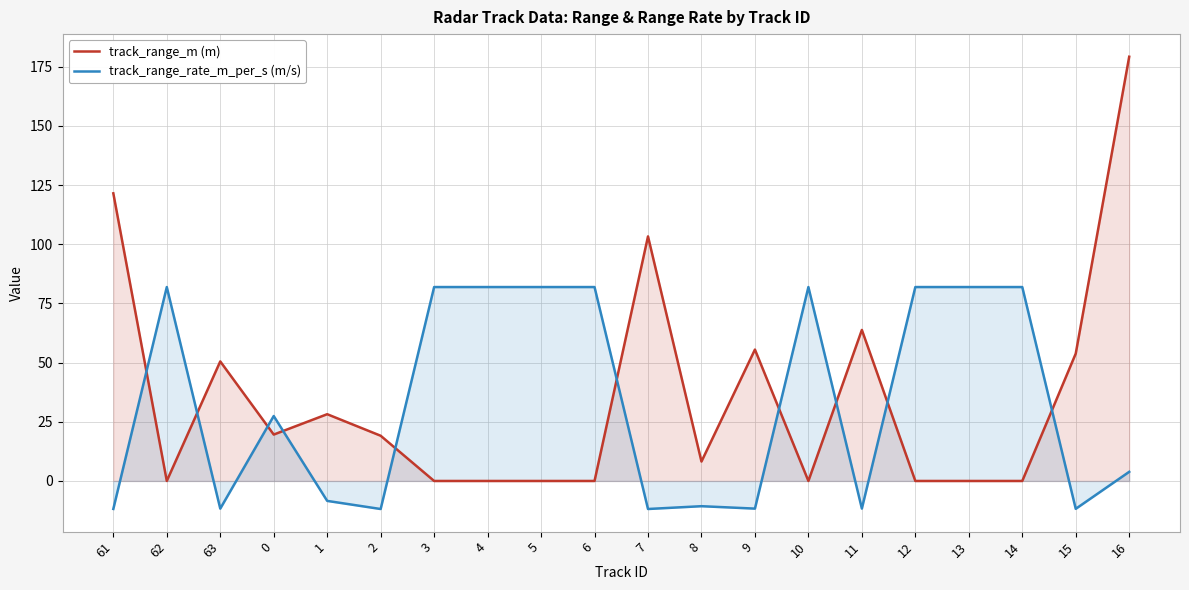

The track_range_rate_m_per_s (m/s) series shows -16.5 at 2. True or false?

False